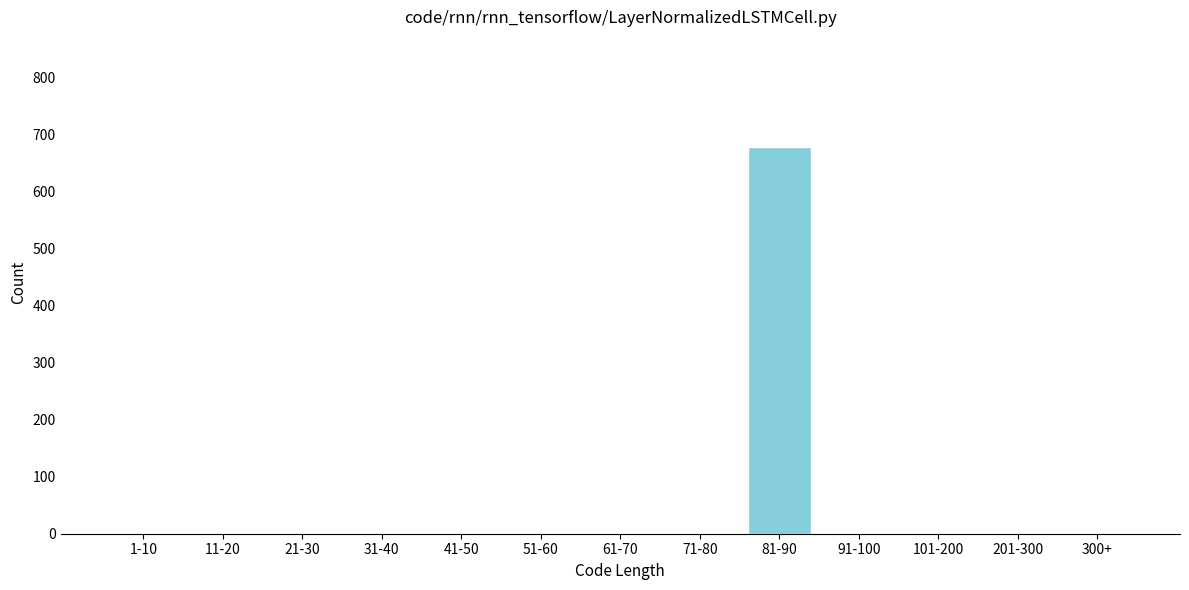

Reading left to right, transcribe all the data shown in this chart.

1-10=0	11-20=0	21-30=0	31-40=0	41-50=0	51-60=0	61-70=0	71-80=0	81-90=678	91-100=0	101-200=0	201-300=0	300+=0